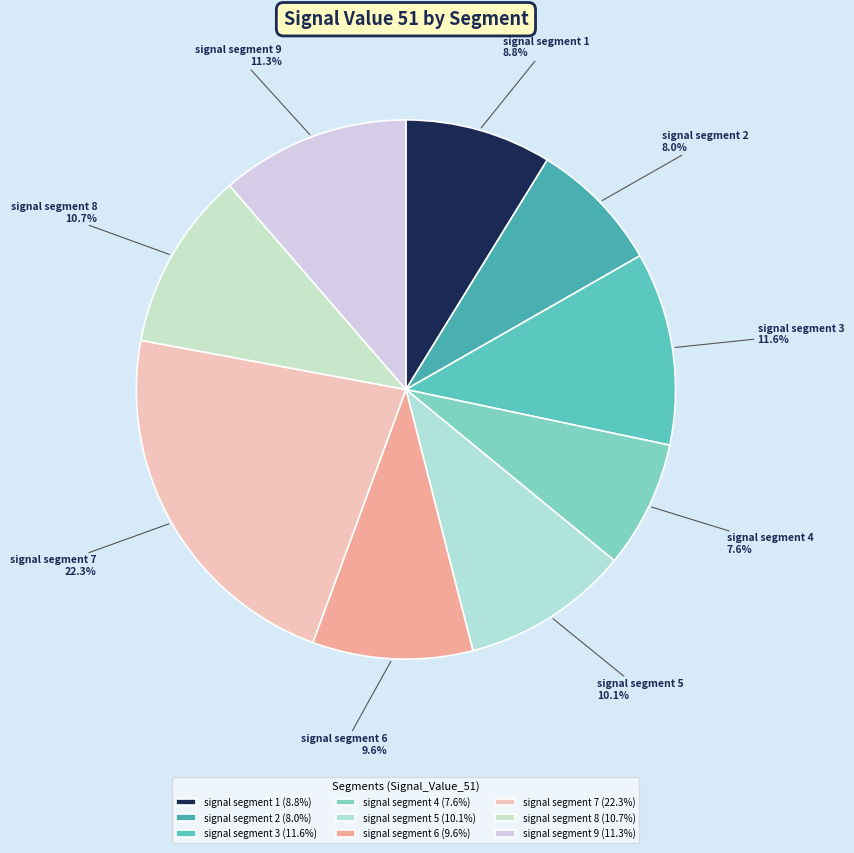

How many slices are in this pie chart?

9